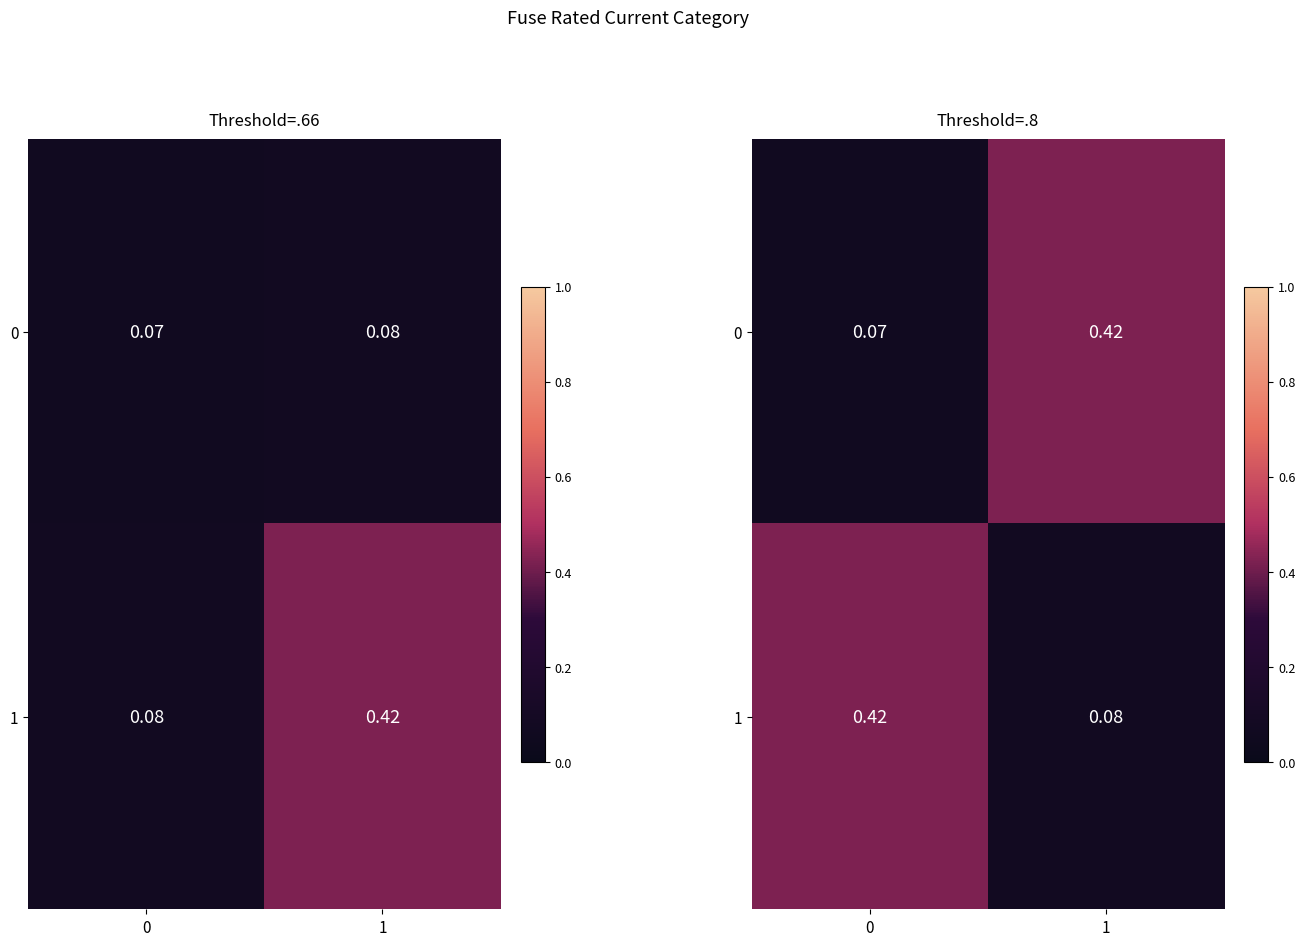

Rank the categories by 1 value from lowest to highest.

1, 0